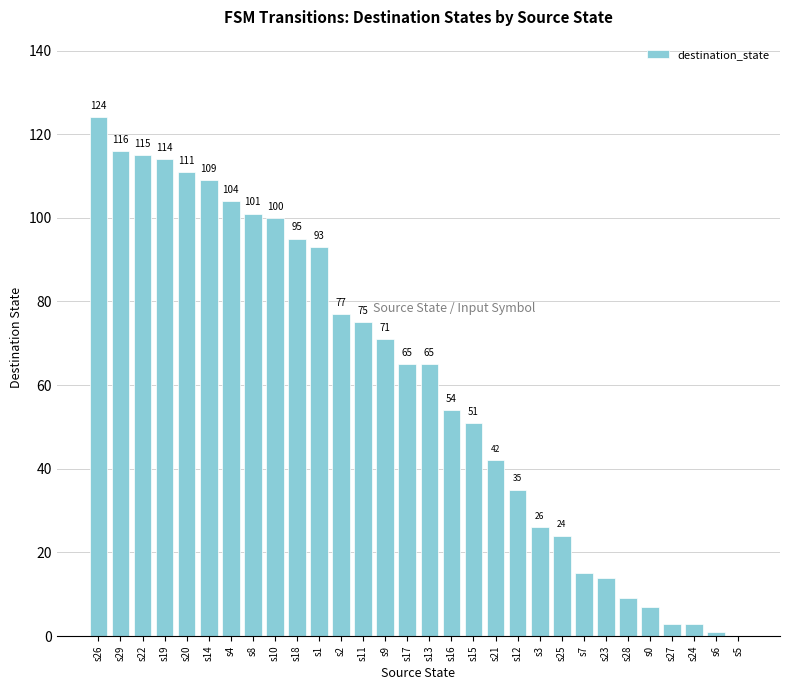

Read the value at s8, to the nearest 10.

100